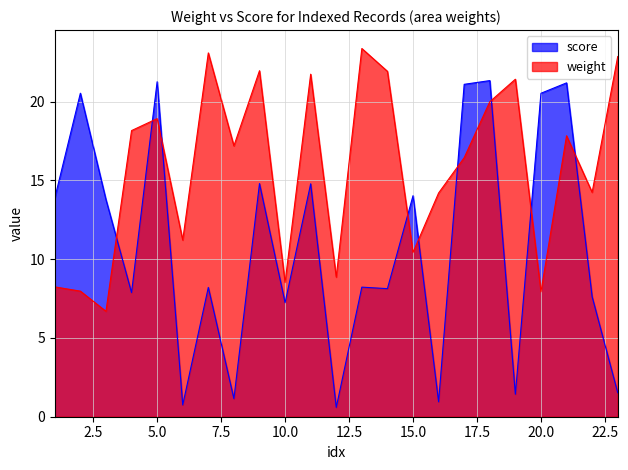

How many data points in score are less than 8?

9